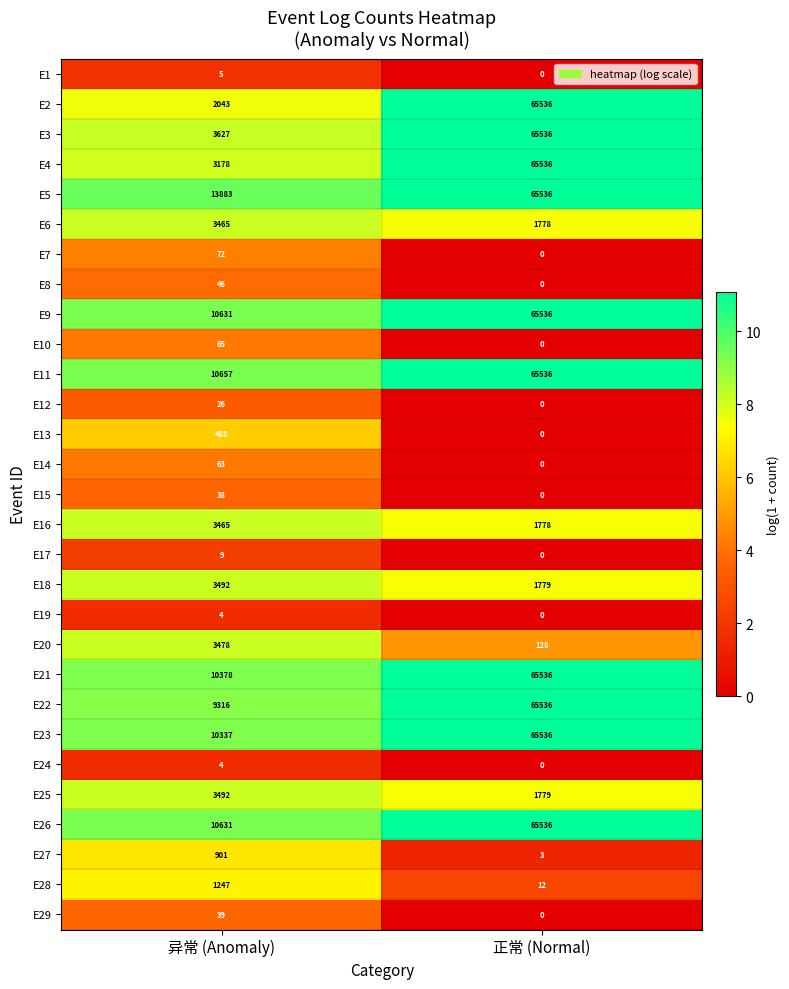

How many data points in E24 are less than 4?

1